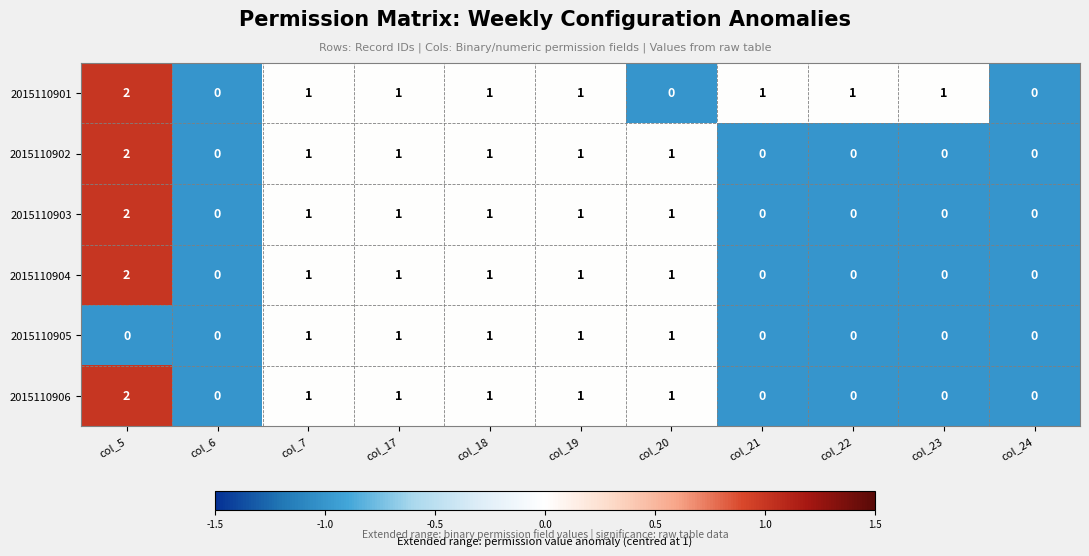

Which category has the highest value in the 2015110903 series?

col_5